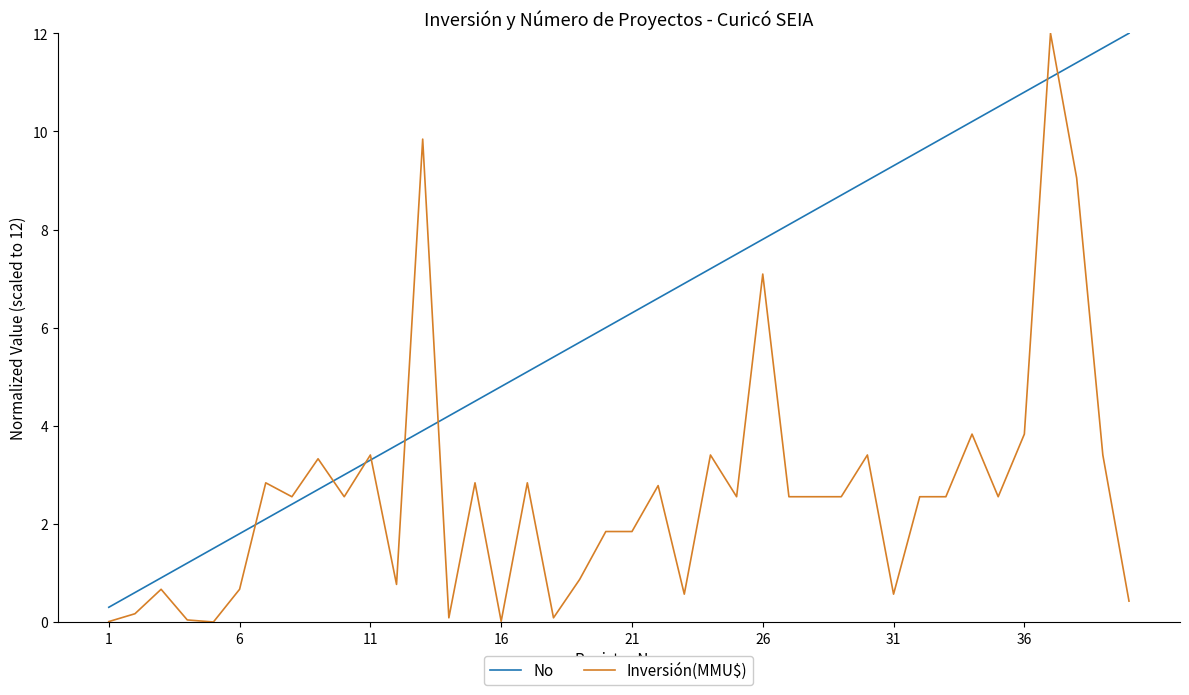

At how many categories does at least one series exceed 2?

34